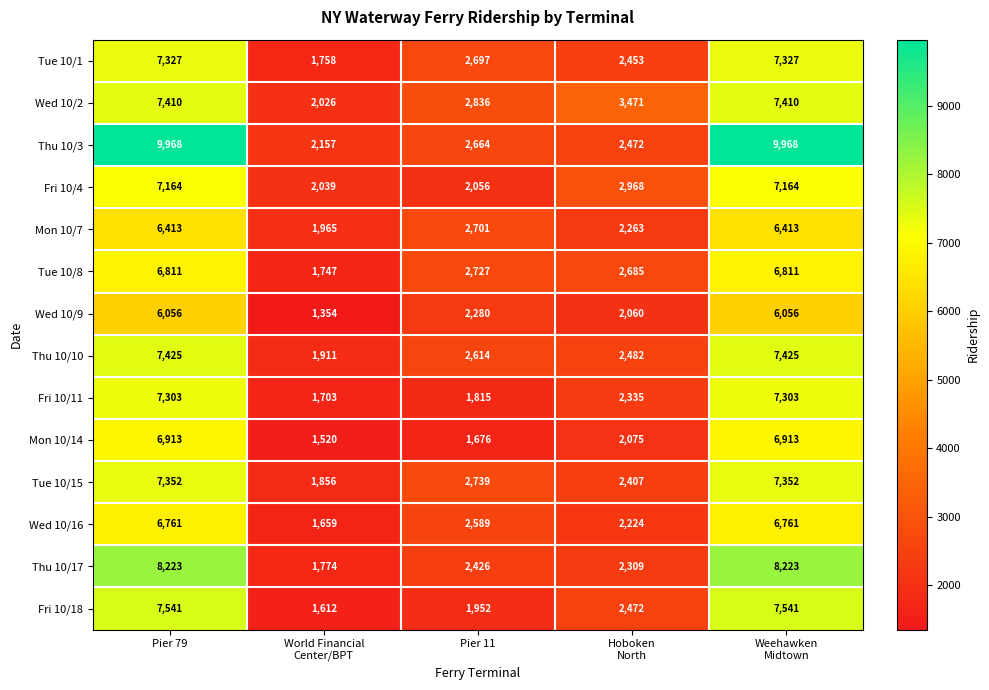

Which series has the widest spread of values?

Thu 10/3